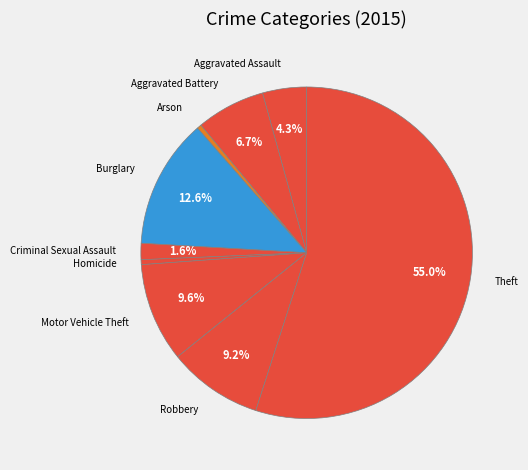

To the nearest percent, what is the difference between the Criminal Sexual Assault and Motor Vehicle Theft slice percentages?

8%